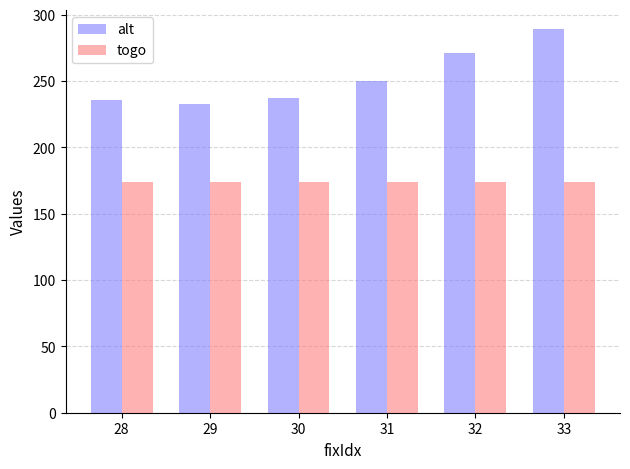

List the series in order of their overall mean, highest first.

alt, togo